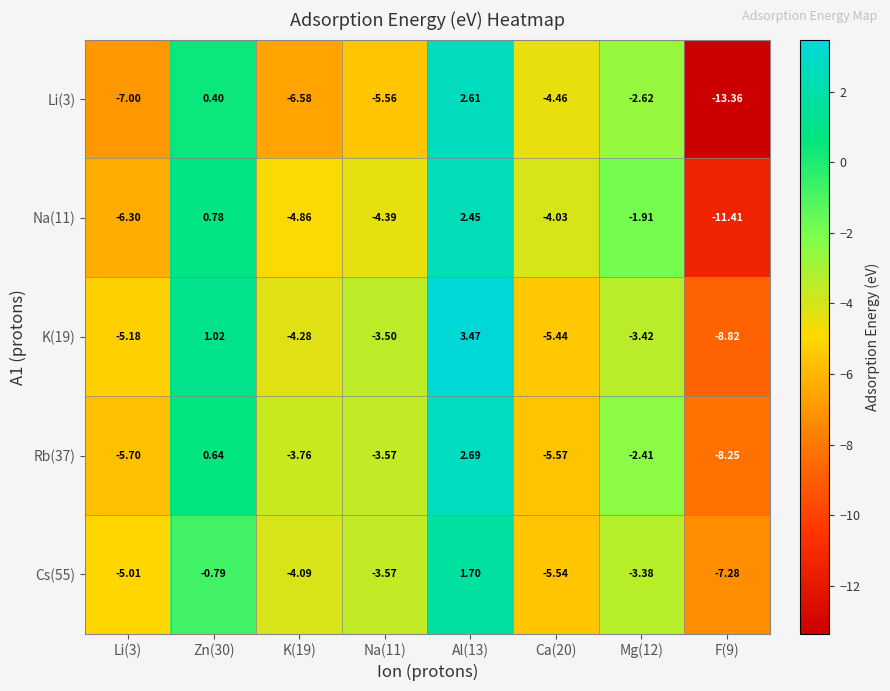

List the series in order of their peak value, lowest first.

Cs(55), Na(11), Li(3), Rb(37), K(19)